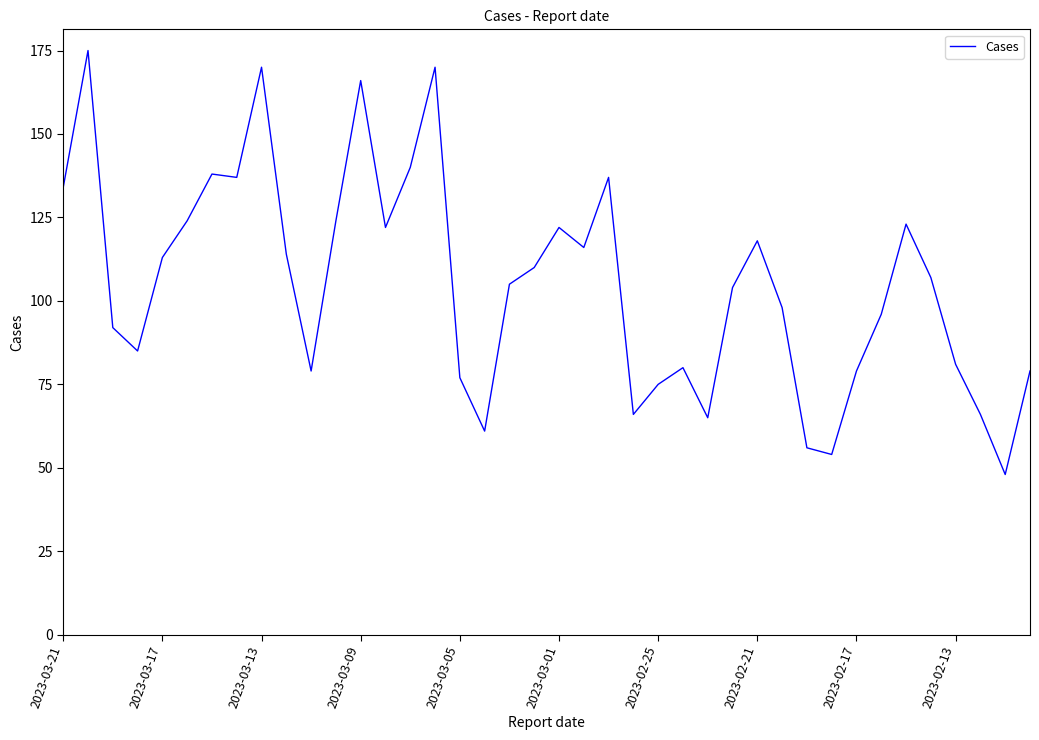

What is the greatest value displayed?

175